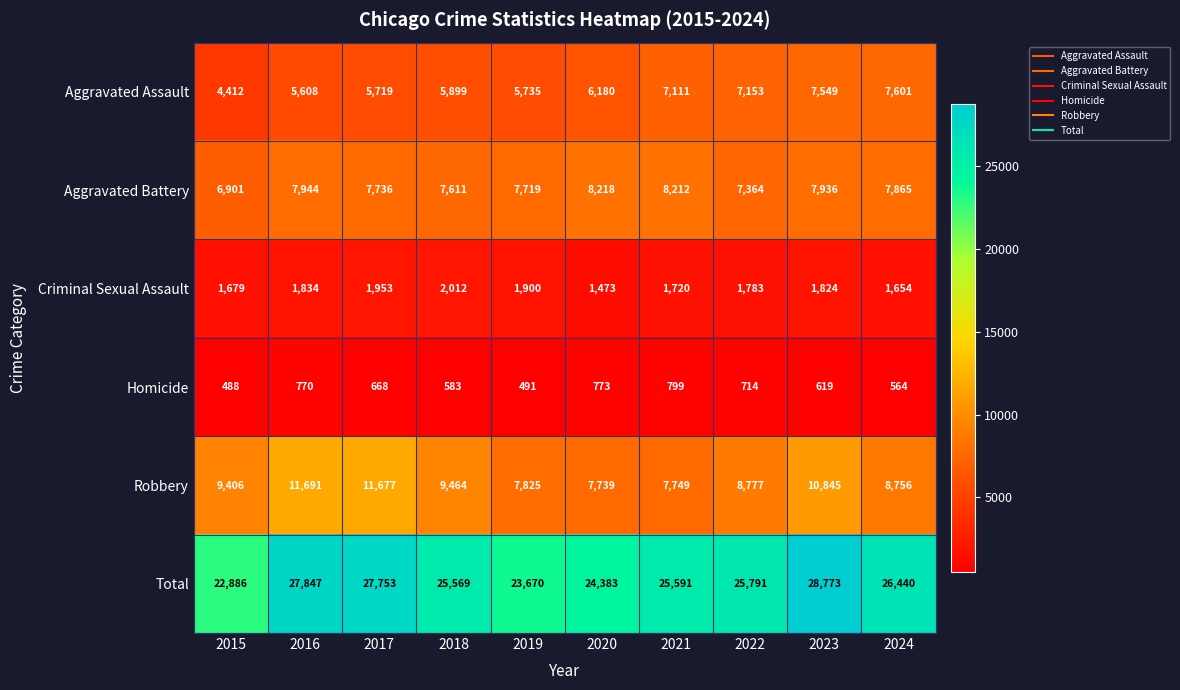

At which category is the sum across all series the highest?

2023